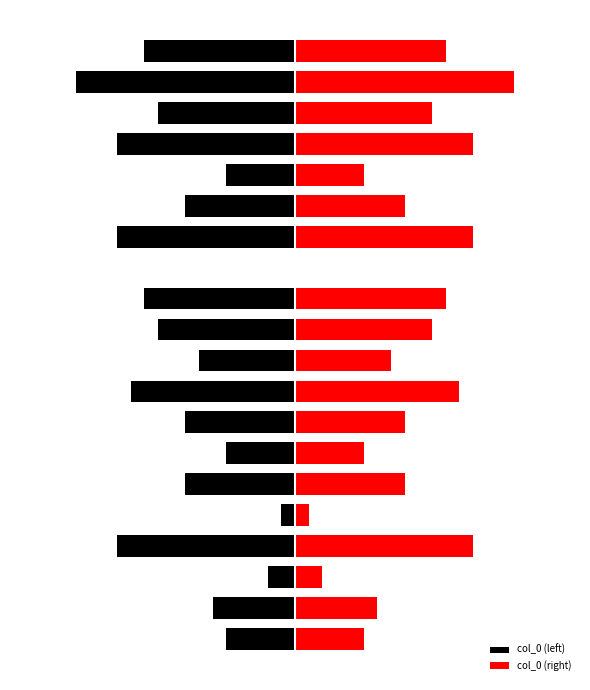

Reading right to left, what are all the values shown in this chart?

col_0 (left): 19=-5.5	18=-8.0	17=-5.0	16=-6.5	15=-2.5	14=-4.0	13=-6.5	12=0.0	11=-5.5	10=-5.0	9=-3.5	8=-6.0	7=-4.0	6=-2.5	5=-4.0	4=-0.5	3=-6.5	2=-1.0	1=-3.0	0=-2.5
col_0 (right): 19=5.5	18=8.0	17=5.0	16=6.5	15=2.5	14=4.0	13=6.5	12=0.0	11=5.5	10=5.0	9=3.5	8=6.0	7=4.0	6=2.5	5=4.0	4=0.5	3=6.5	2=1.0	1=3.0	0=2.5